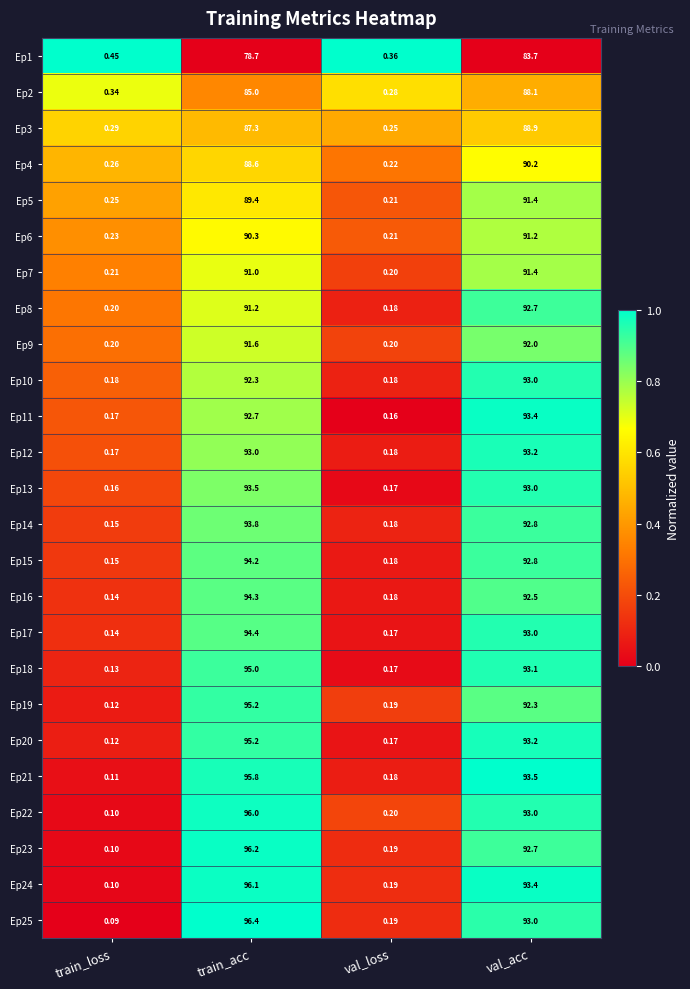

Which series has the largest total across all categories?

Ep24